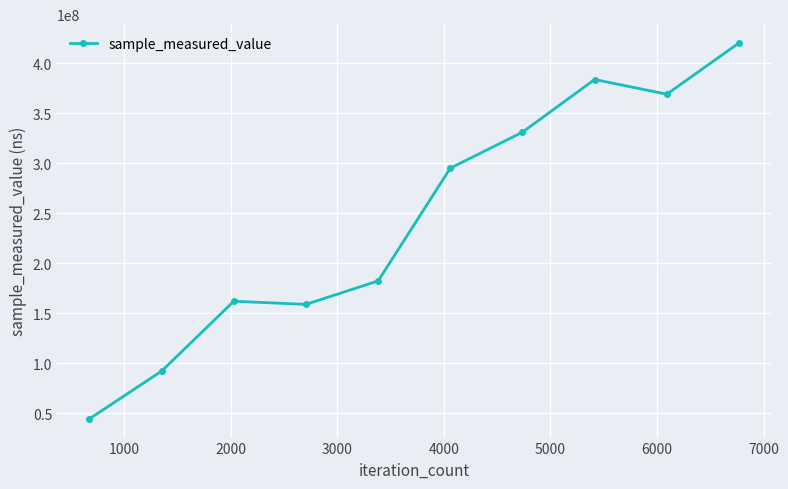

True or false: the data has more than 2 interior local peaks.

False